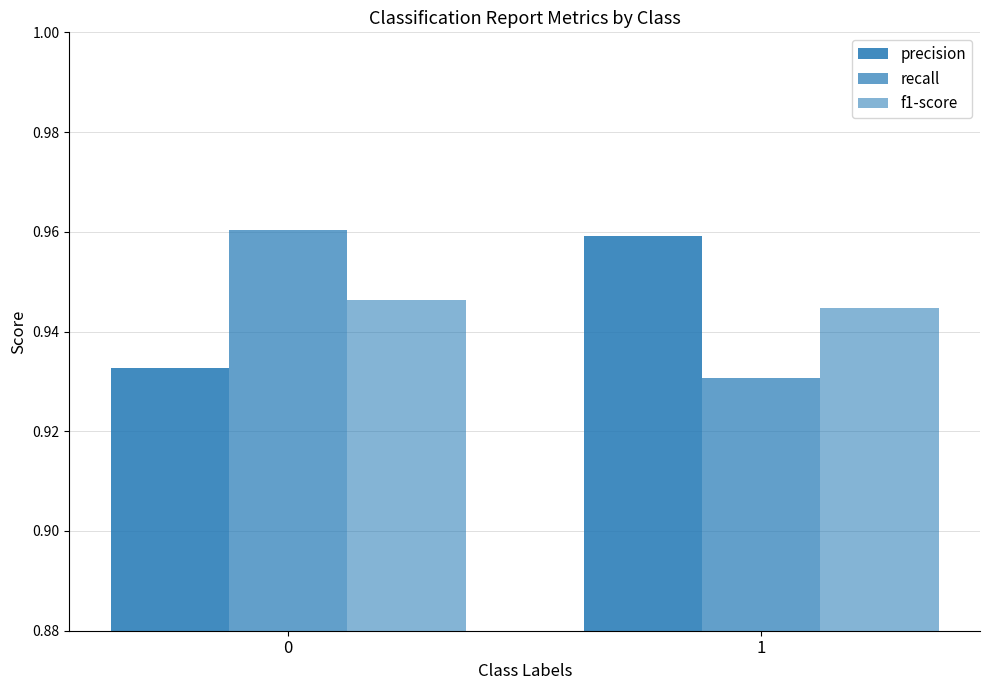

Reading right to left, transcribe all the data shown in this chart.

precision: 1=1.0	0=0.9
recall: 1=0.9	0=1.0
f1-score: 1=0.9	0=0.9